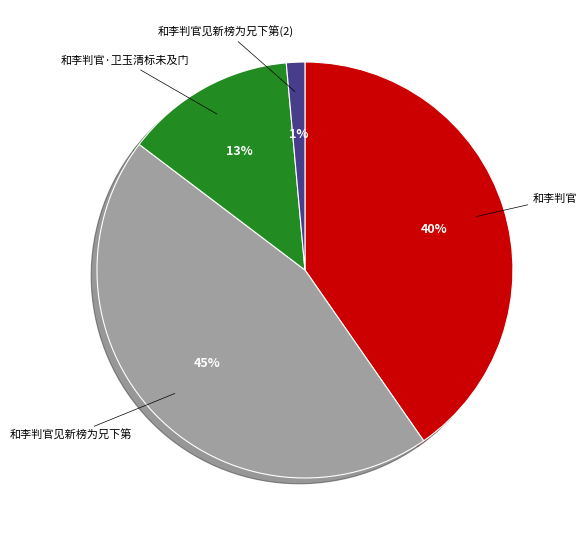

Does 和李判官 account for over 50% of the chart?

No